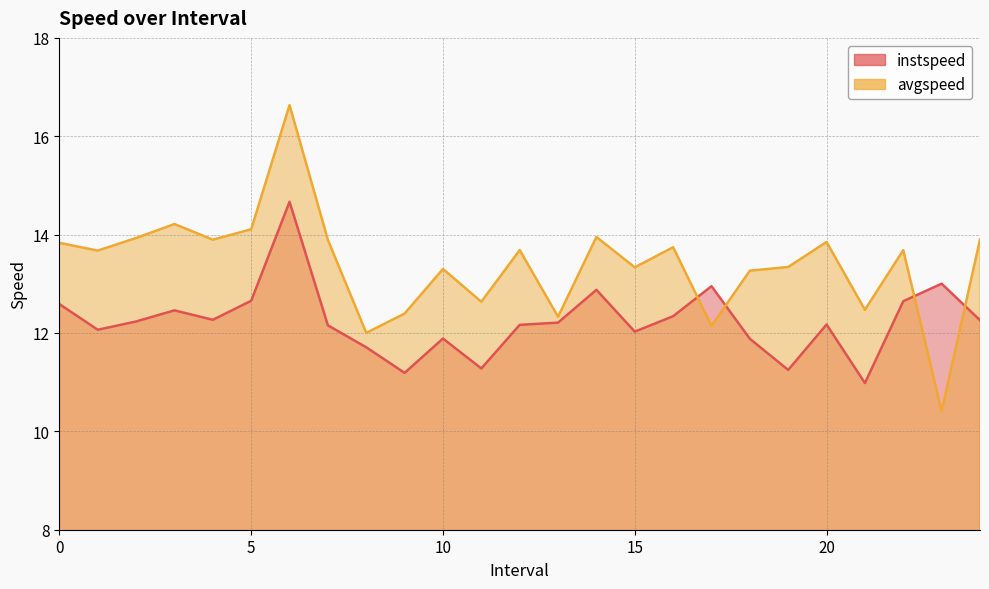

How many values in the instspeed series exceed 12?

18